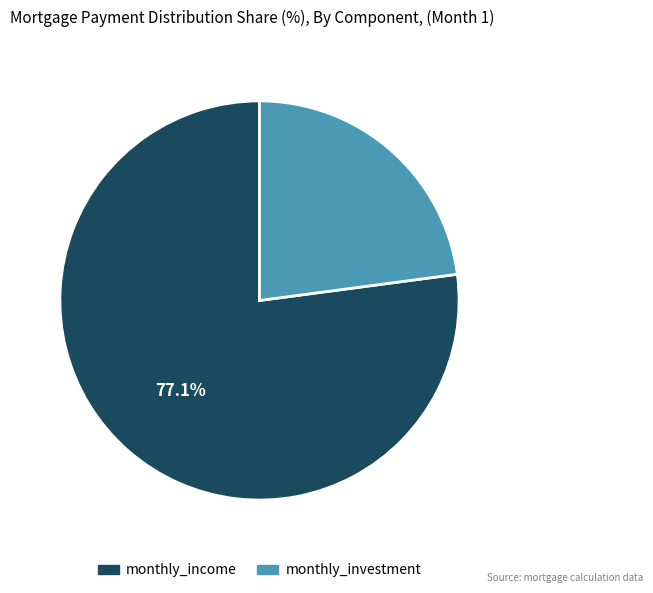

How many slices are in this pie chart?

2